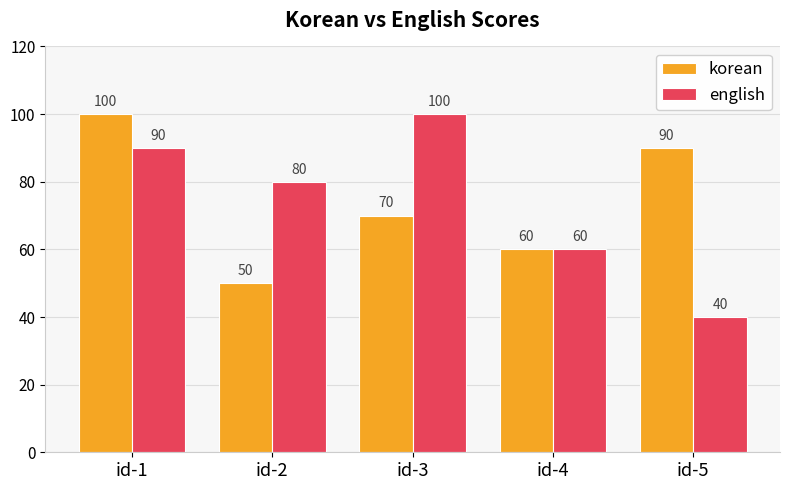

The english series shows 121 at id-1. True or false?

False